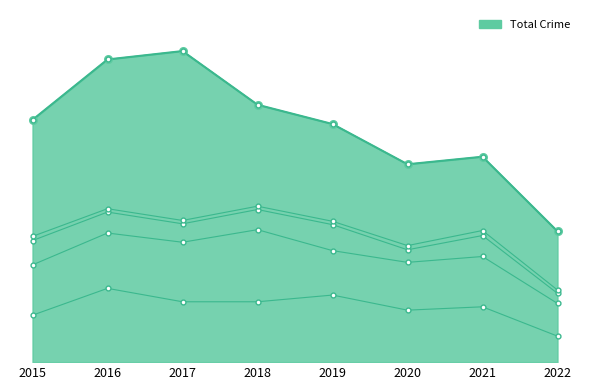

True or false: Criminal Sexual Assault and Robbery cross at least once.

False